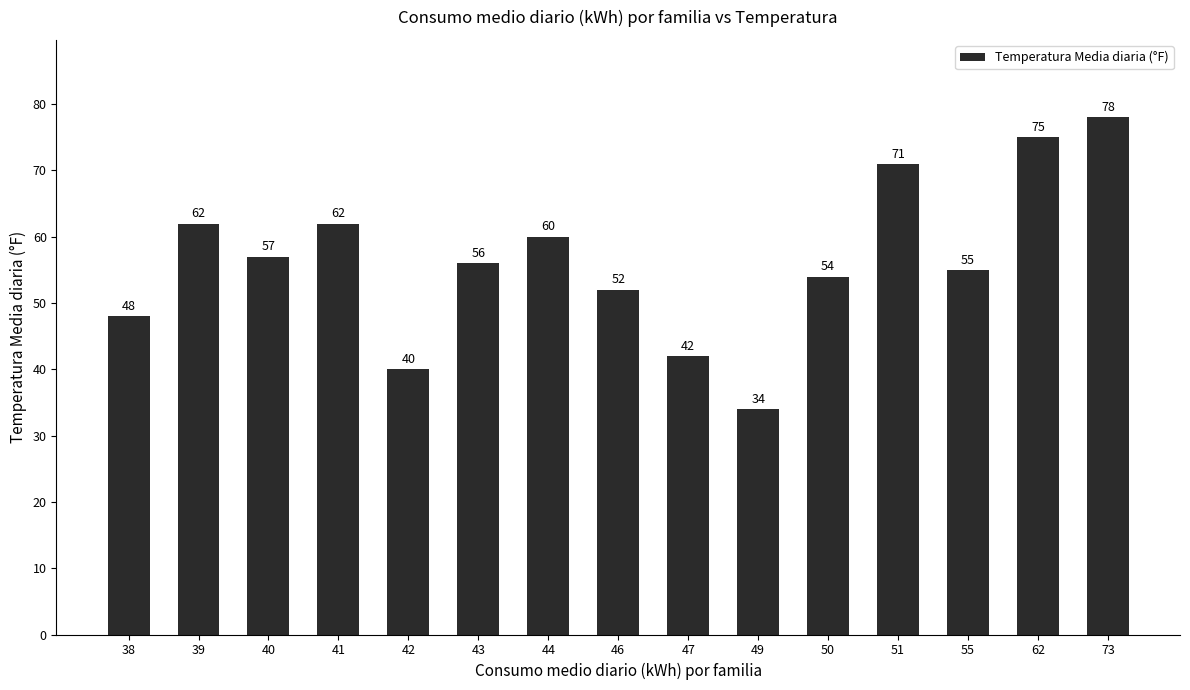

What is the sum of the values at 49 and 62?

109